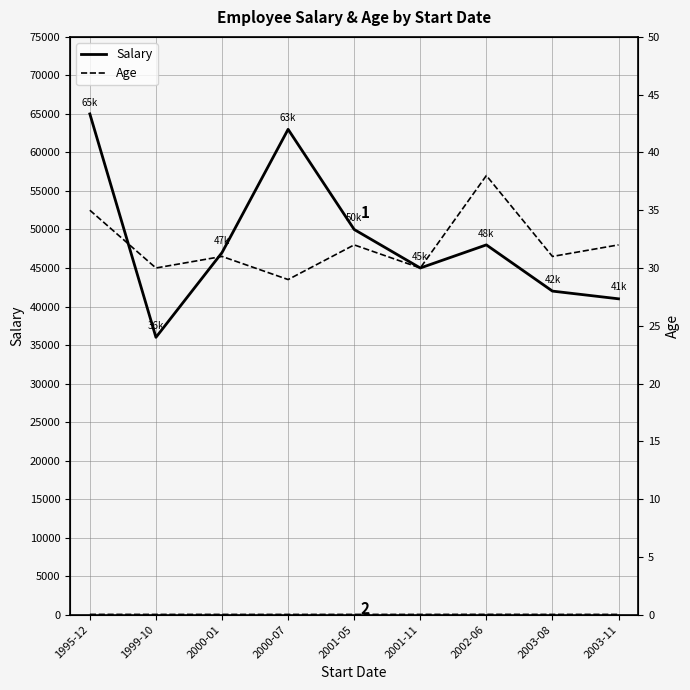

What is the spread (max minus min) of values at 2000-07?

62971